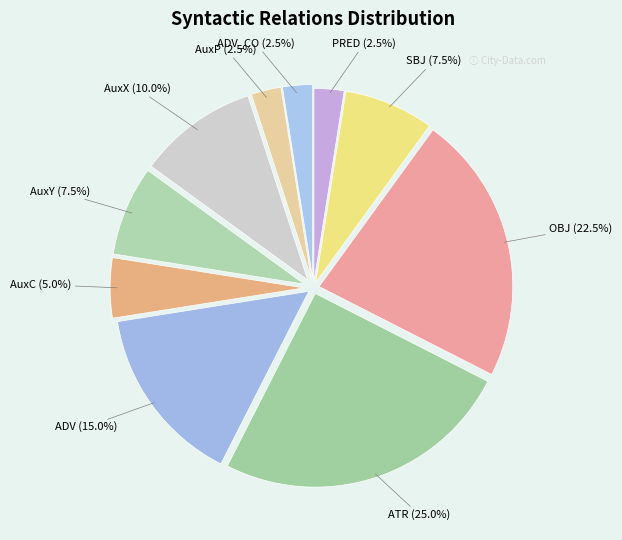

How many segments does this pie chart have?

10